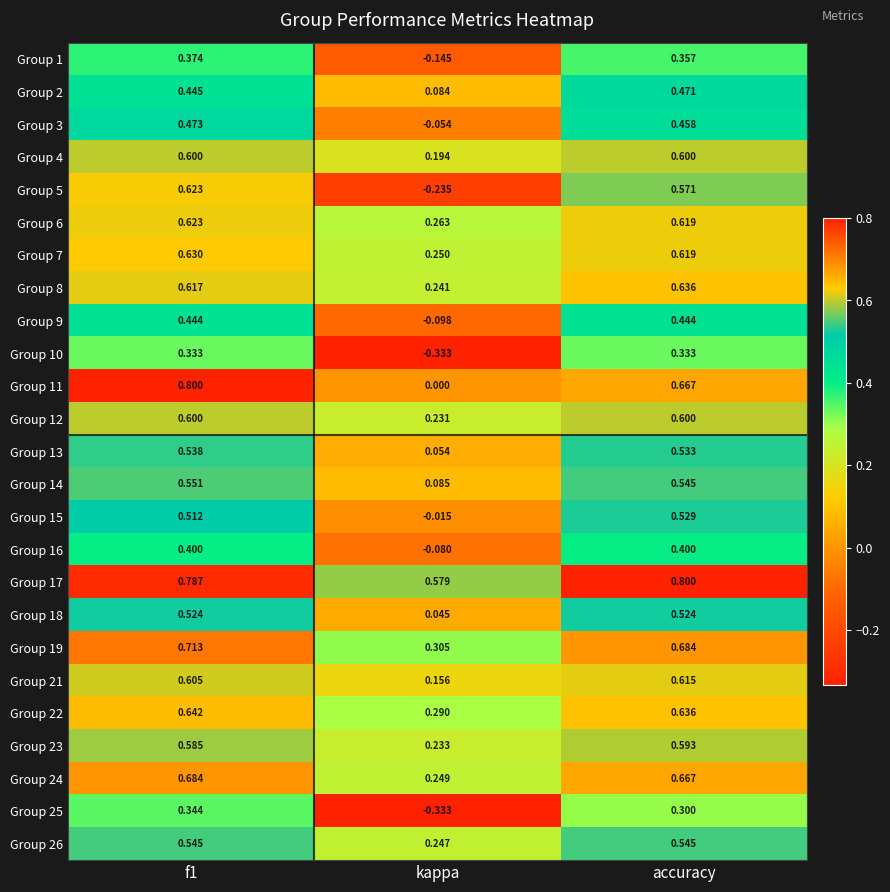

Is the value of Group 1 at accuracy greater than the value of Group 25 at f1?

Yes